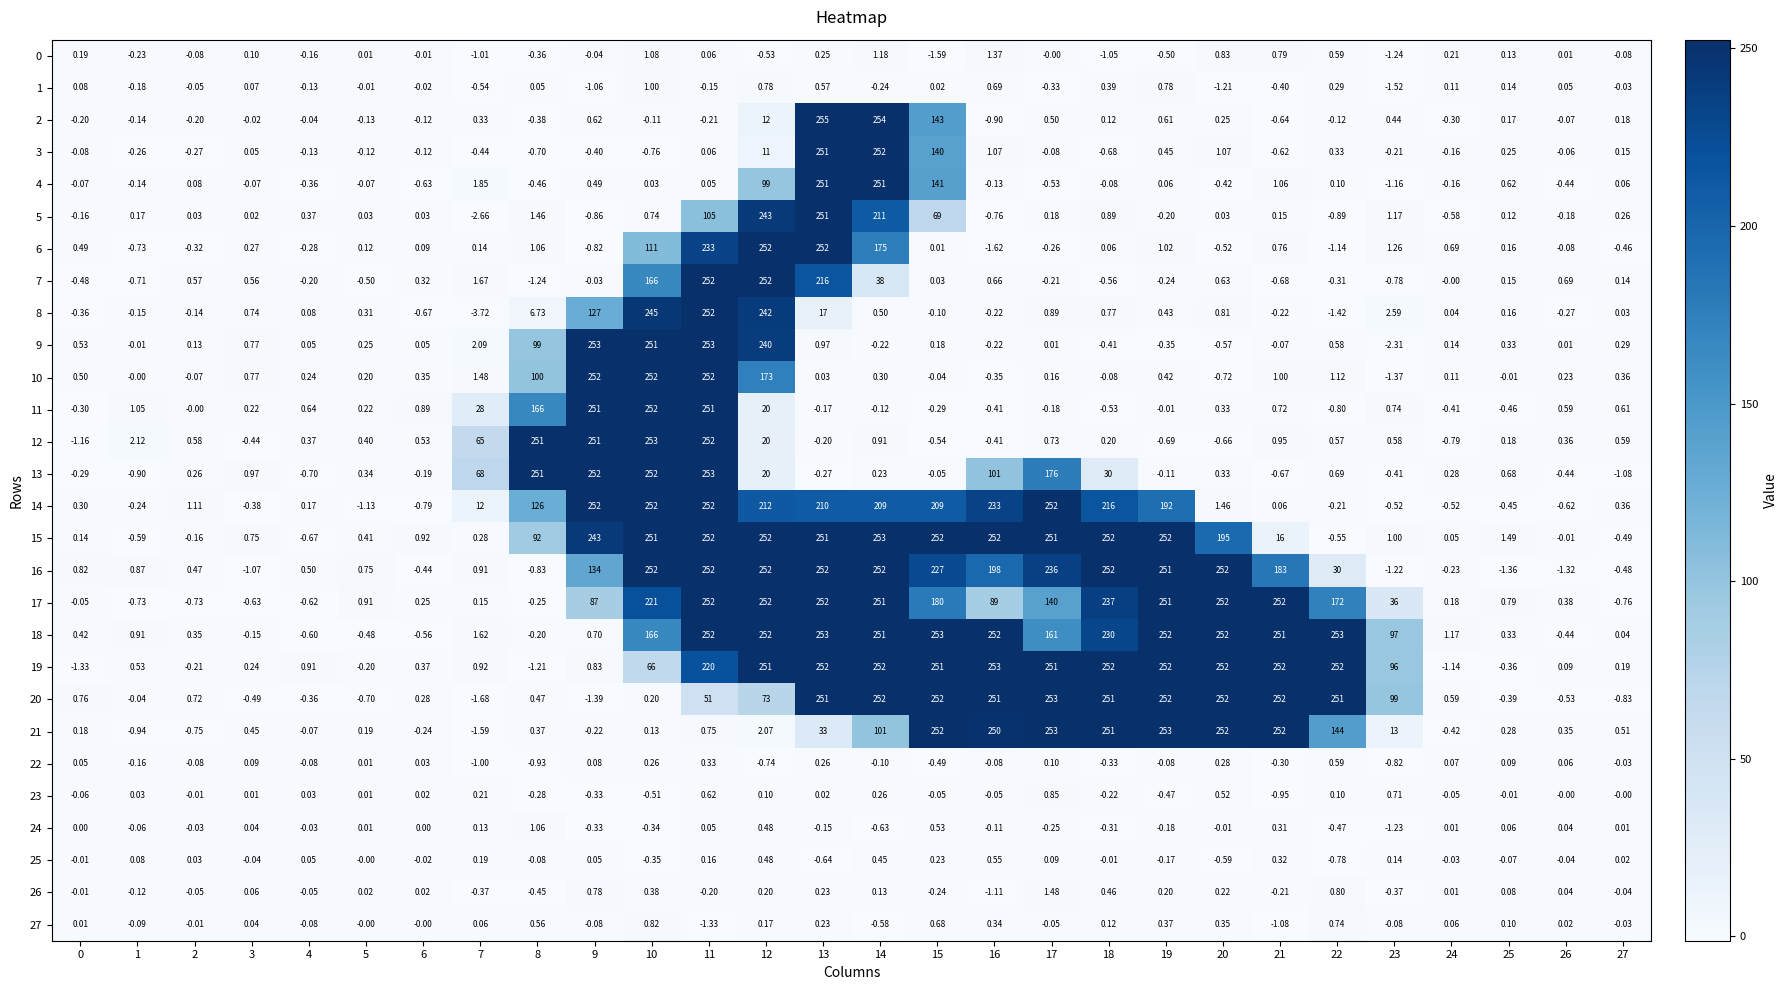

Is the value of 15 at 3 greater than the value of 11 at 13?

Yes